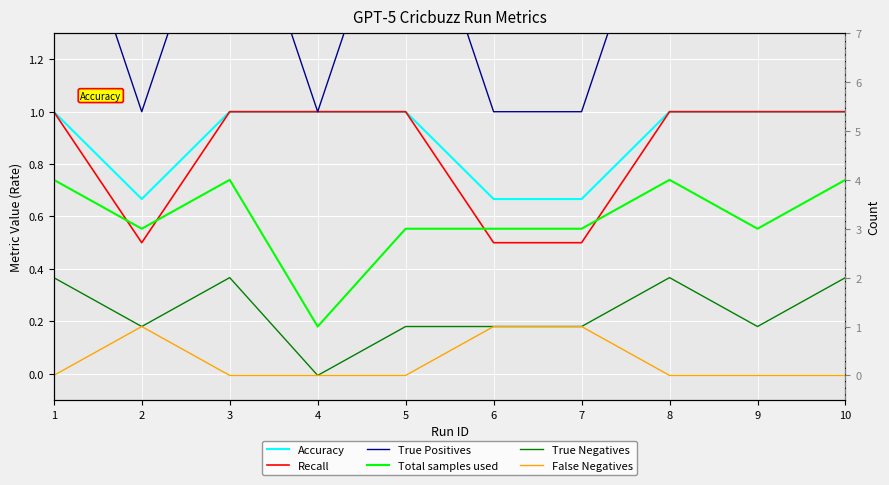

At which label does Total samples used first exceed 3?

1